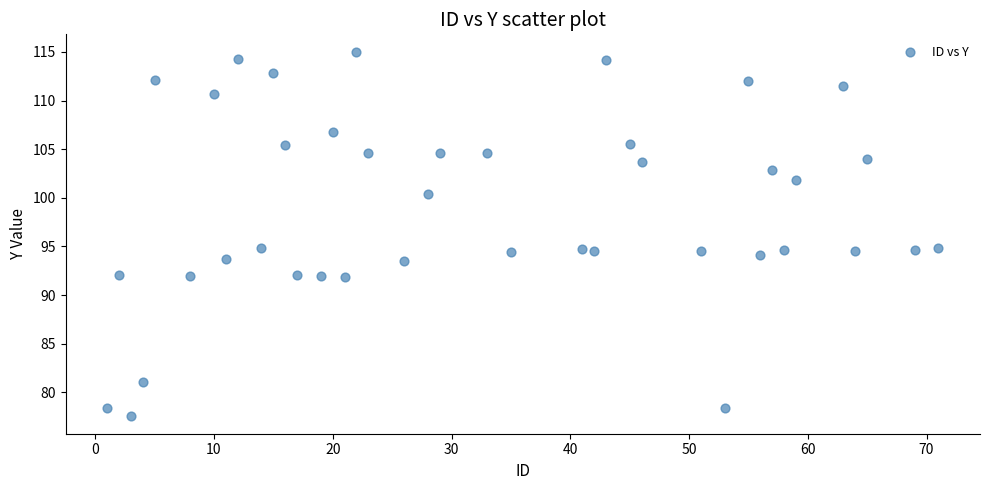

What is the range of X values (max minus min)?

70.0